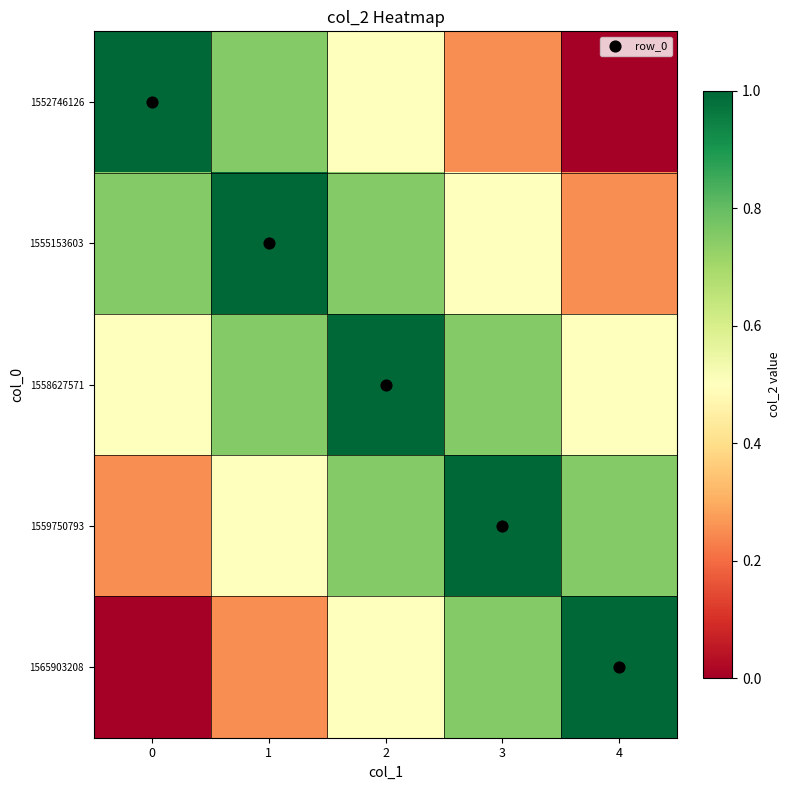

What is the total value across all series at 0?

2.5